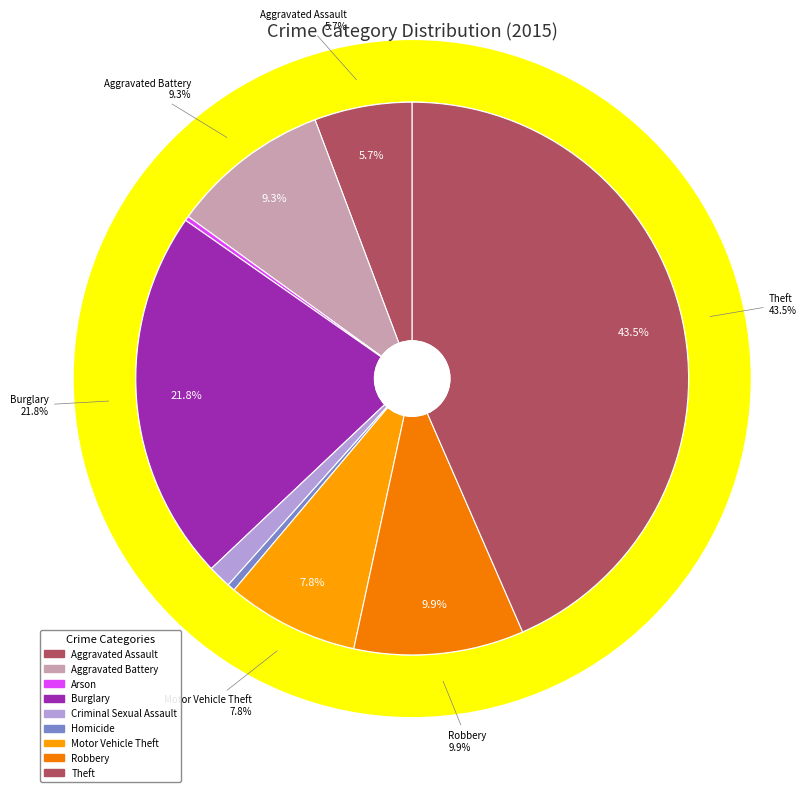

What percentage is the Theft slice, to the nearest percent?

43%